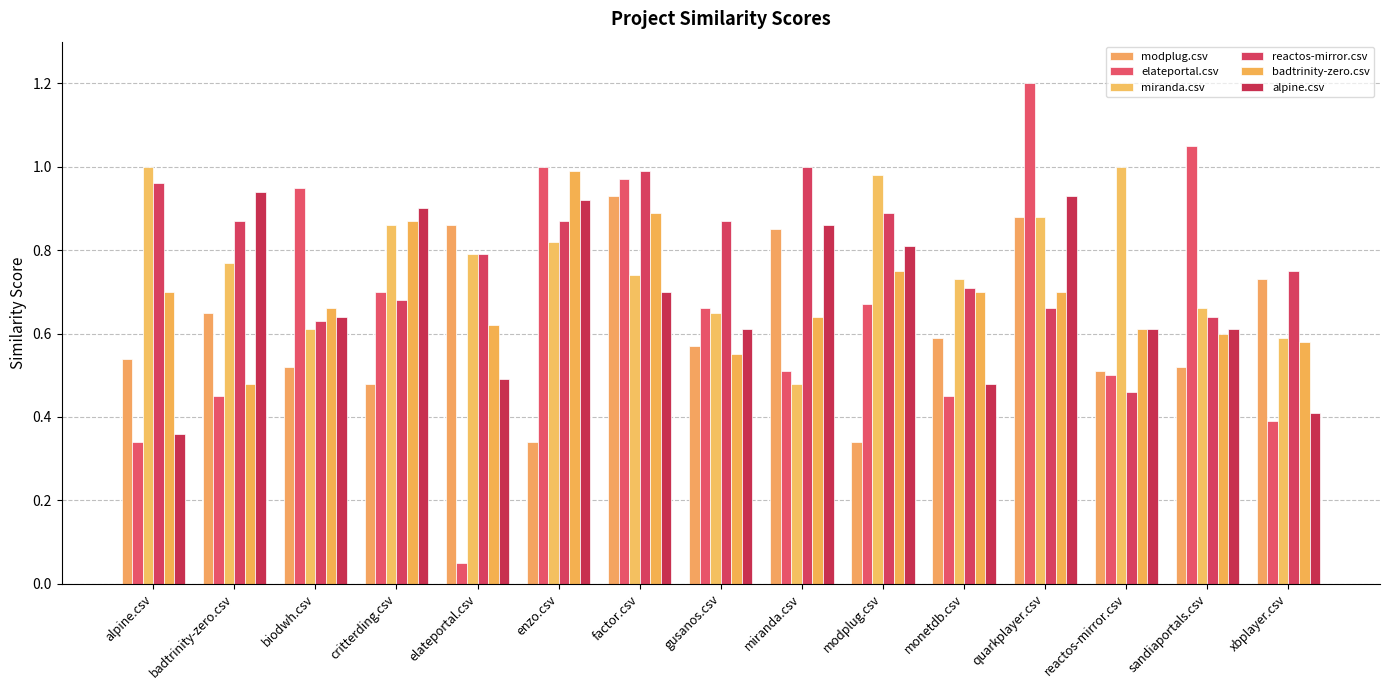

What is the sum of all miranda.csv values?

11.6